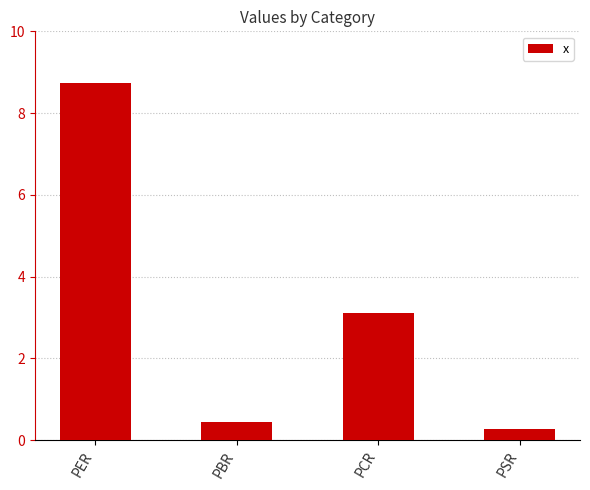

What is the label of the 3rd bar from the right?

PBR